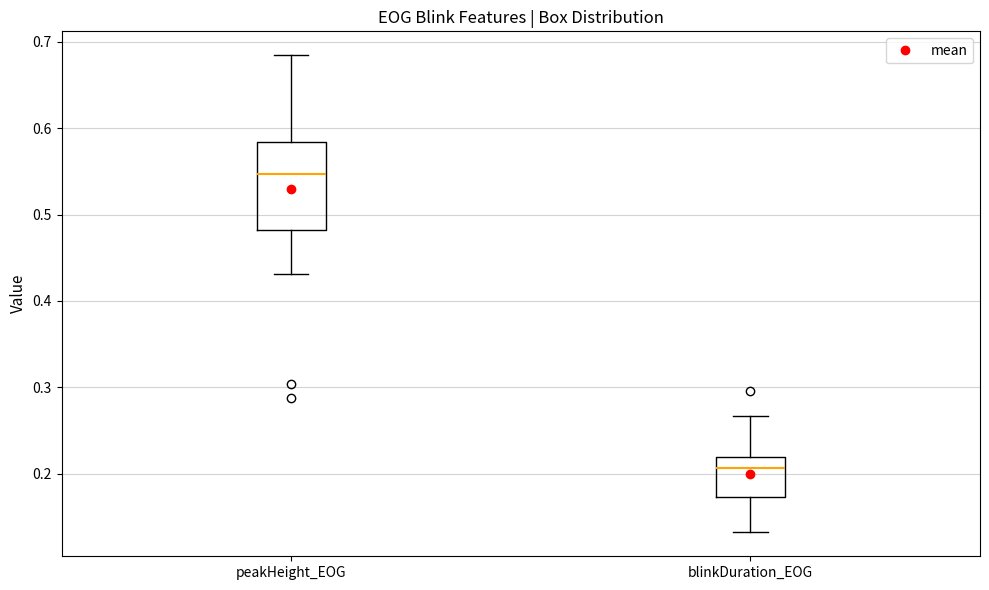

Where does the lower whisker of the box for peakHeight_EOG end on the y-axis? The values are not printed on the chart, so give them approximately, as read against the axis.

0.43